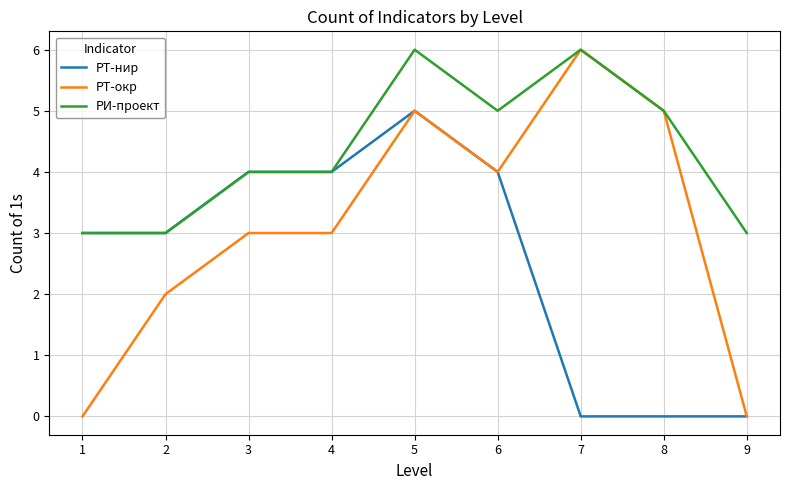

Which series has the largest range (max minus min)?

РТ-окр